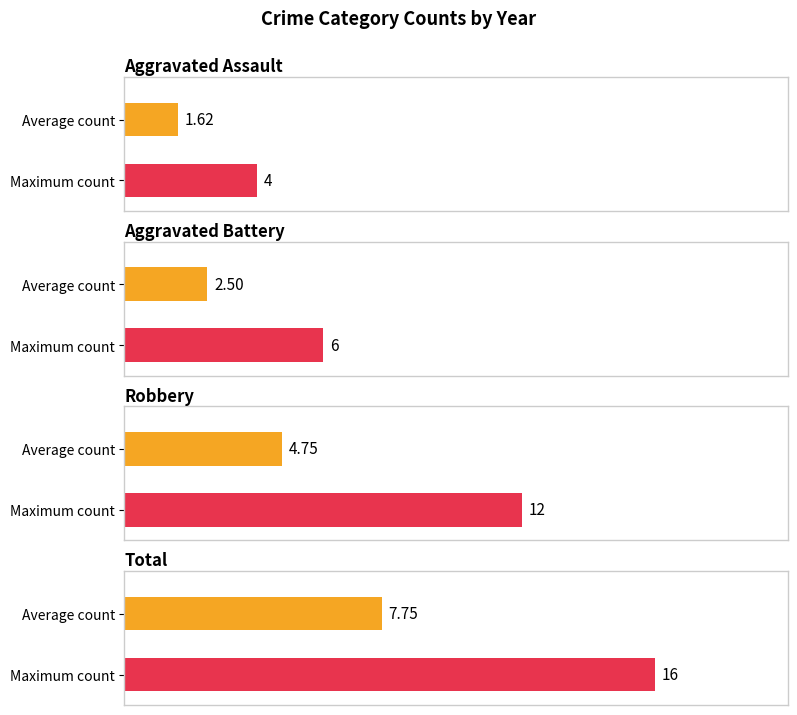

What is the total value across all series at 2017?

16